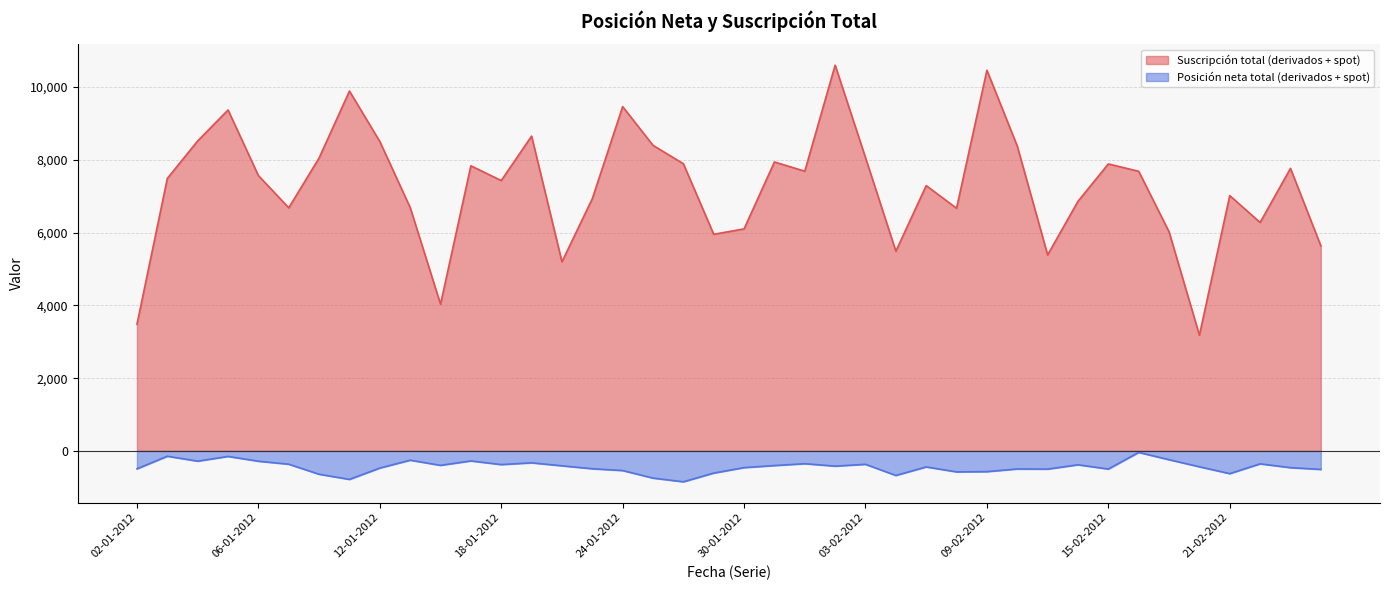

What is the approximate value of Suscripción total (derivados + spot) at 04-01-2012, to the nearest 50?

8500